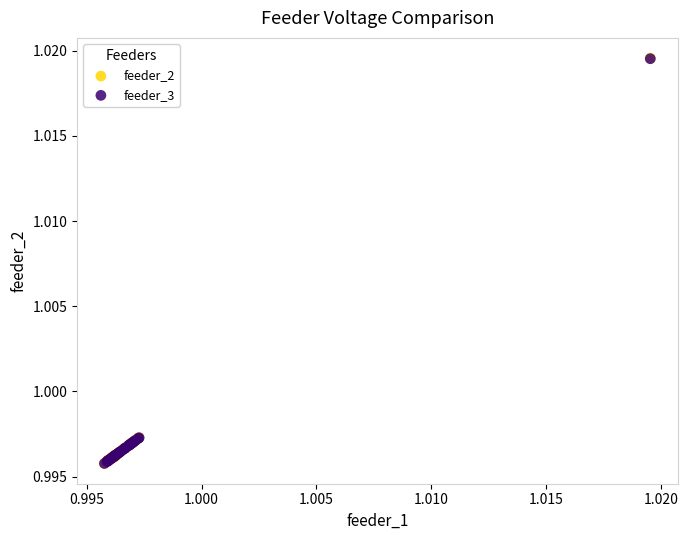

What are all the series names shown in the legend?

feeder_2, feeder_3